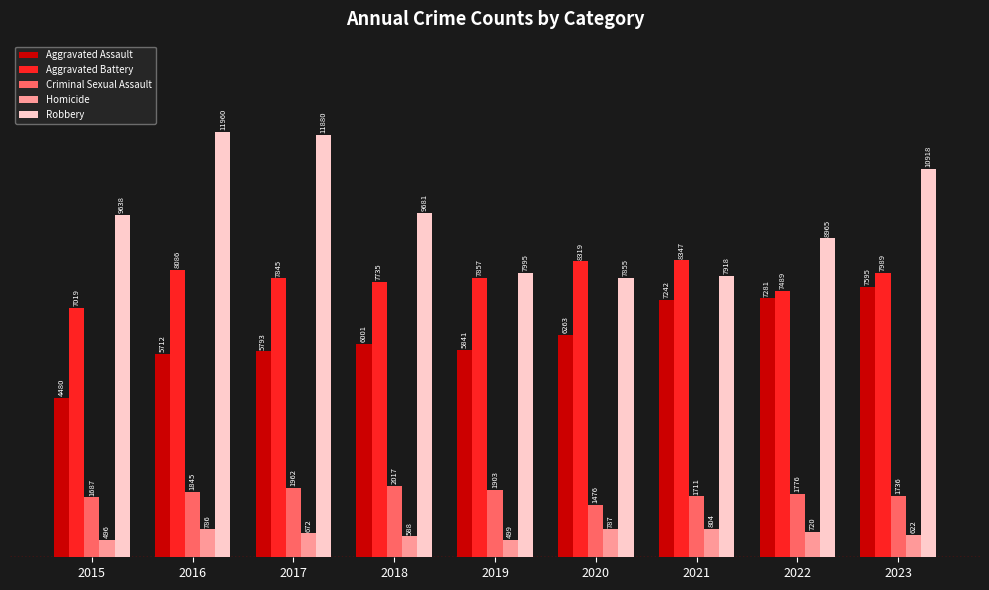

True or false: Aggravated Assault has a value of 3639 at 2022.

False